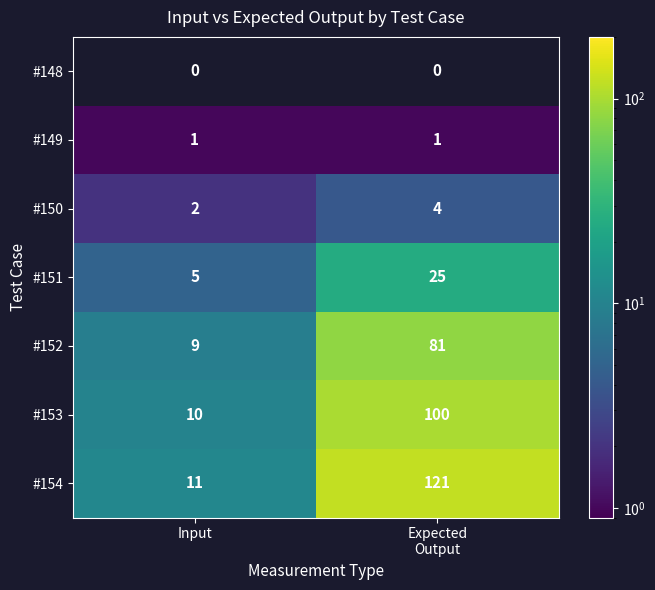

Is the value of #151 at Input greater than the value of #152 at Input?

No